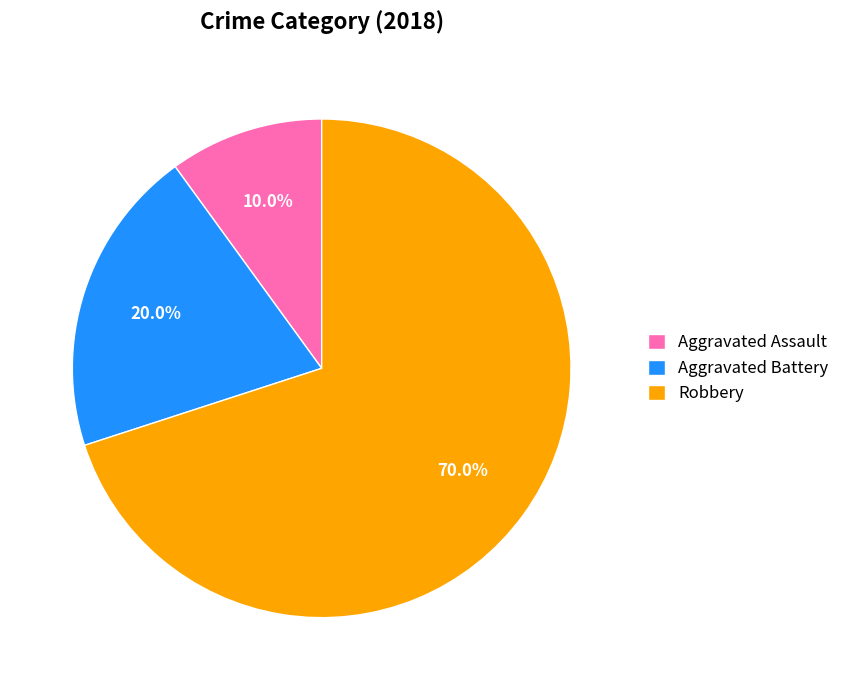

Combined, what portion of the pie is Aggravated Battery and Aggravated Assault?

30.0%